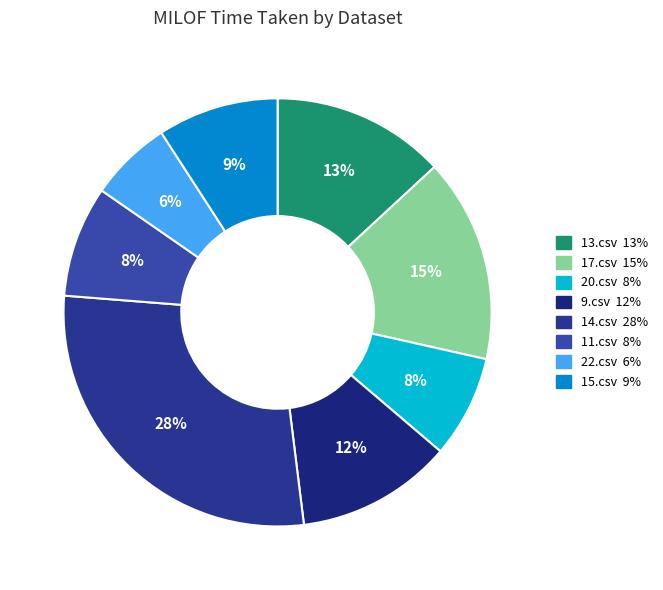

Between 11.csv and 14.csv, which is larger?

14.csv